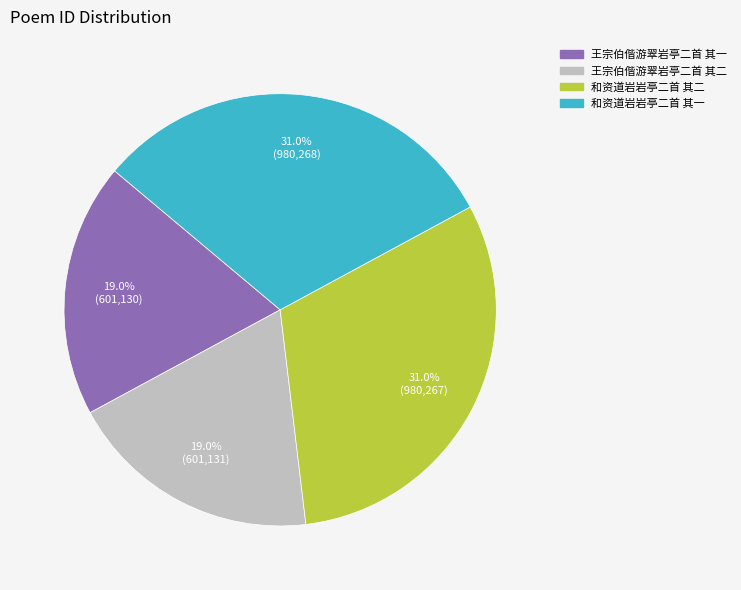

Is 和资道岩岩亭二首 其二 the majority of the pie?

No